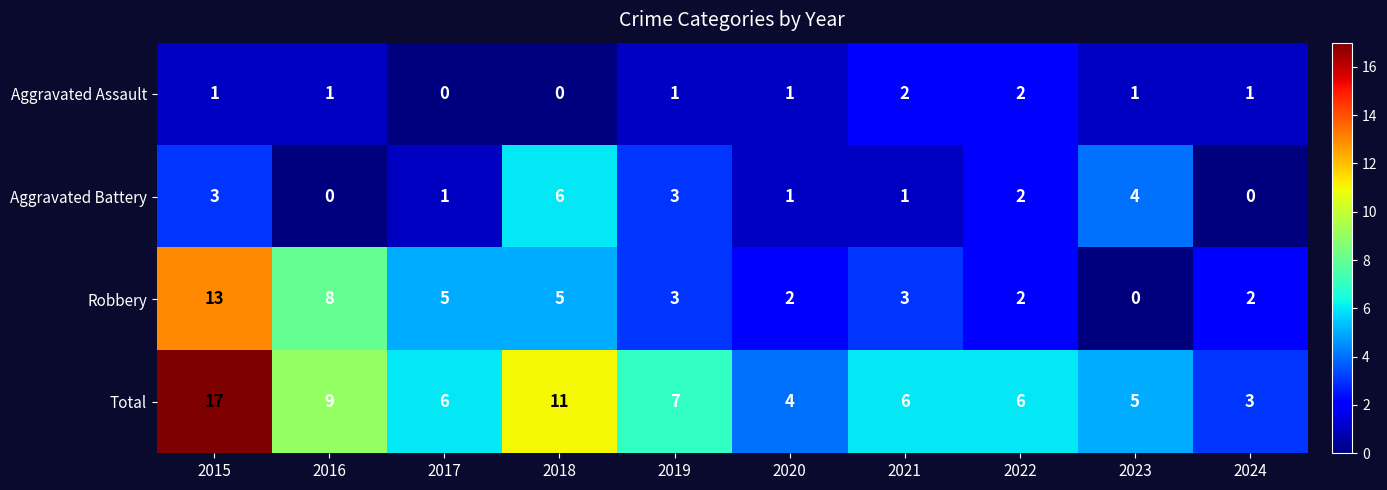

Which category has the lowest value in the Robbery series?

2023